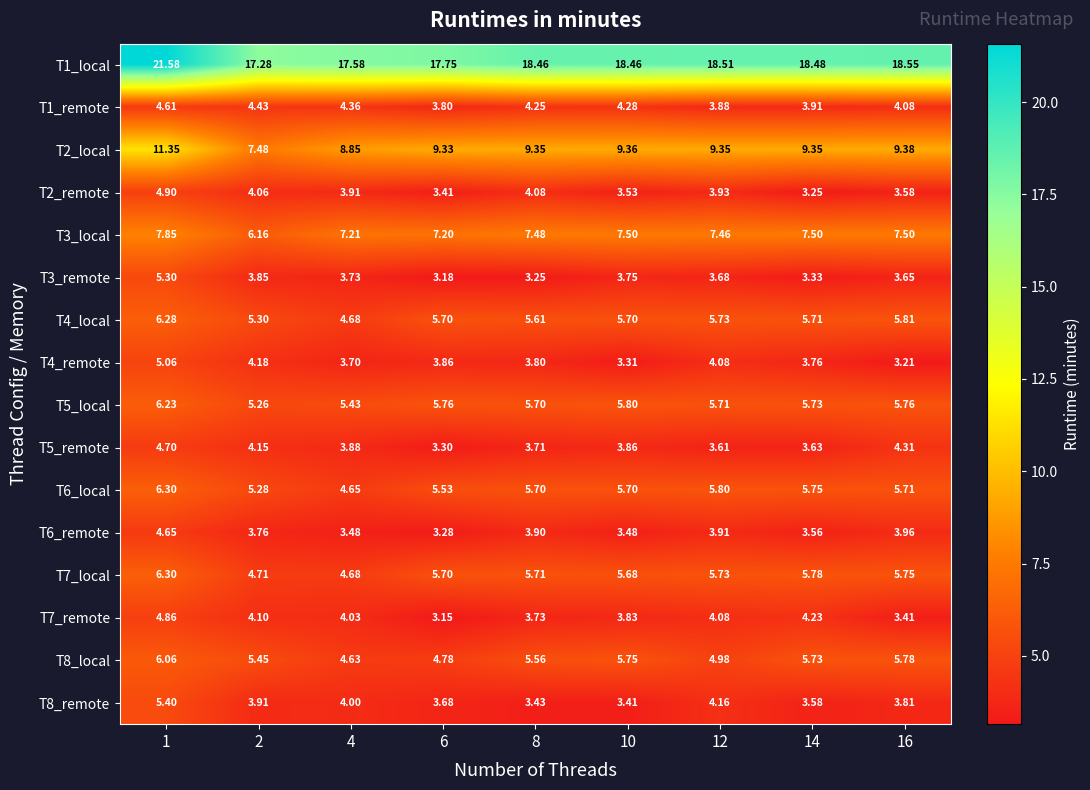

Is the value of T2_local at 6 greater than the value of T7_remote at 8?

Yes